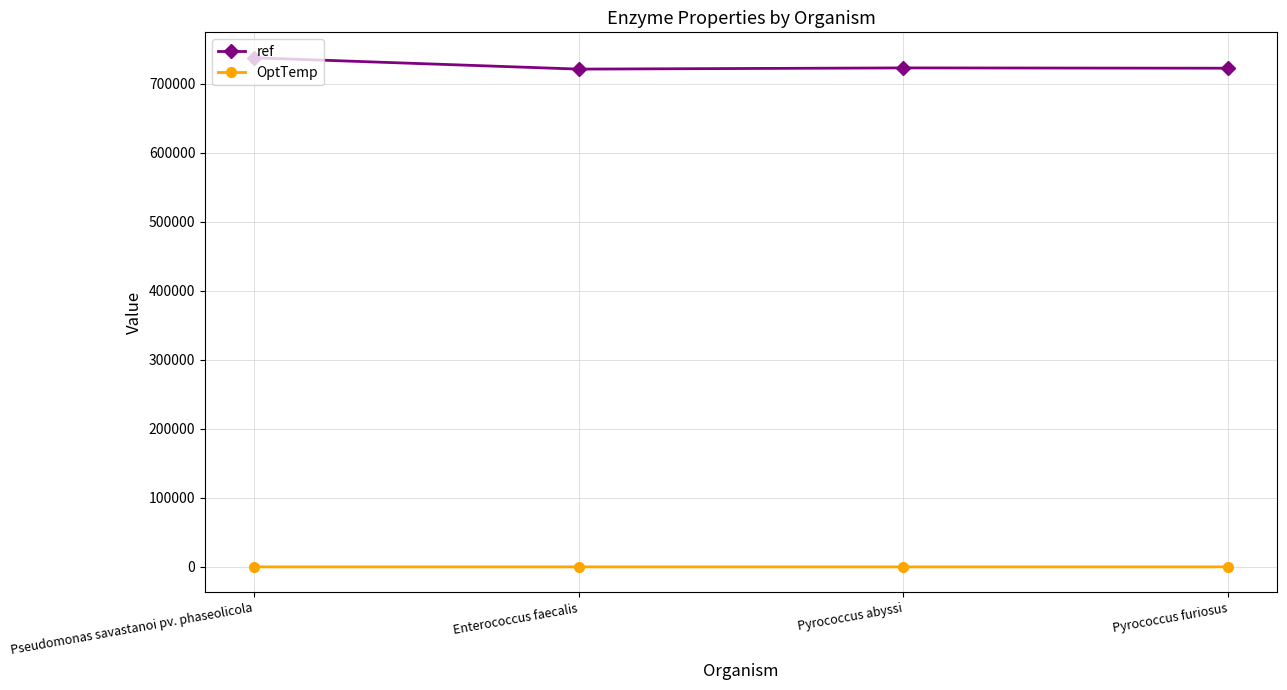

What position from the right is Pyrococcus furiosus?

1